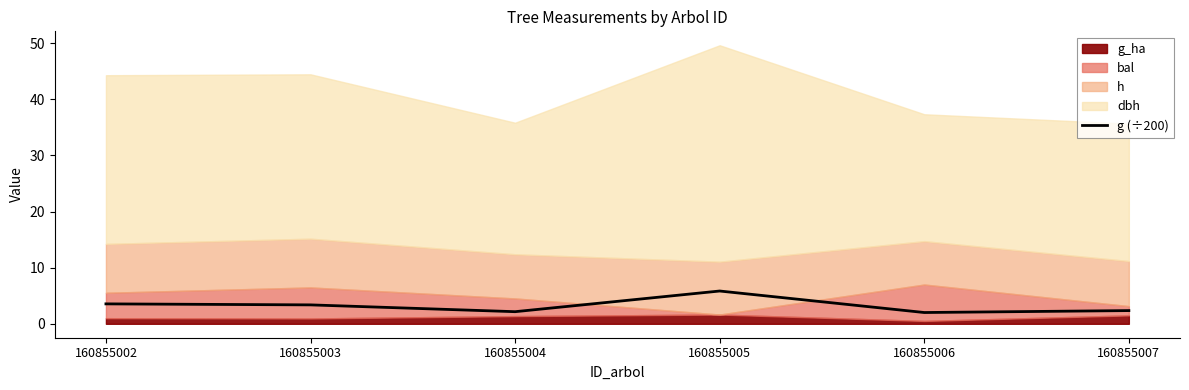

Rank the categories by value from highest to lowest.

160855005, 160855002, 160855003, 160855007, 160855004, 160855006